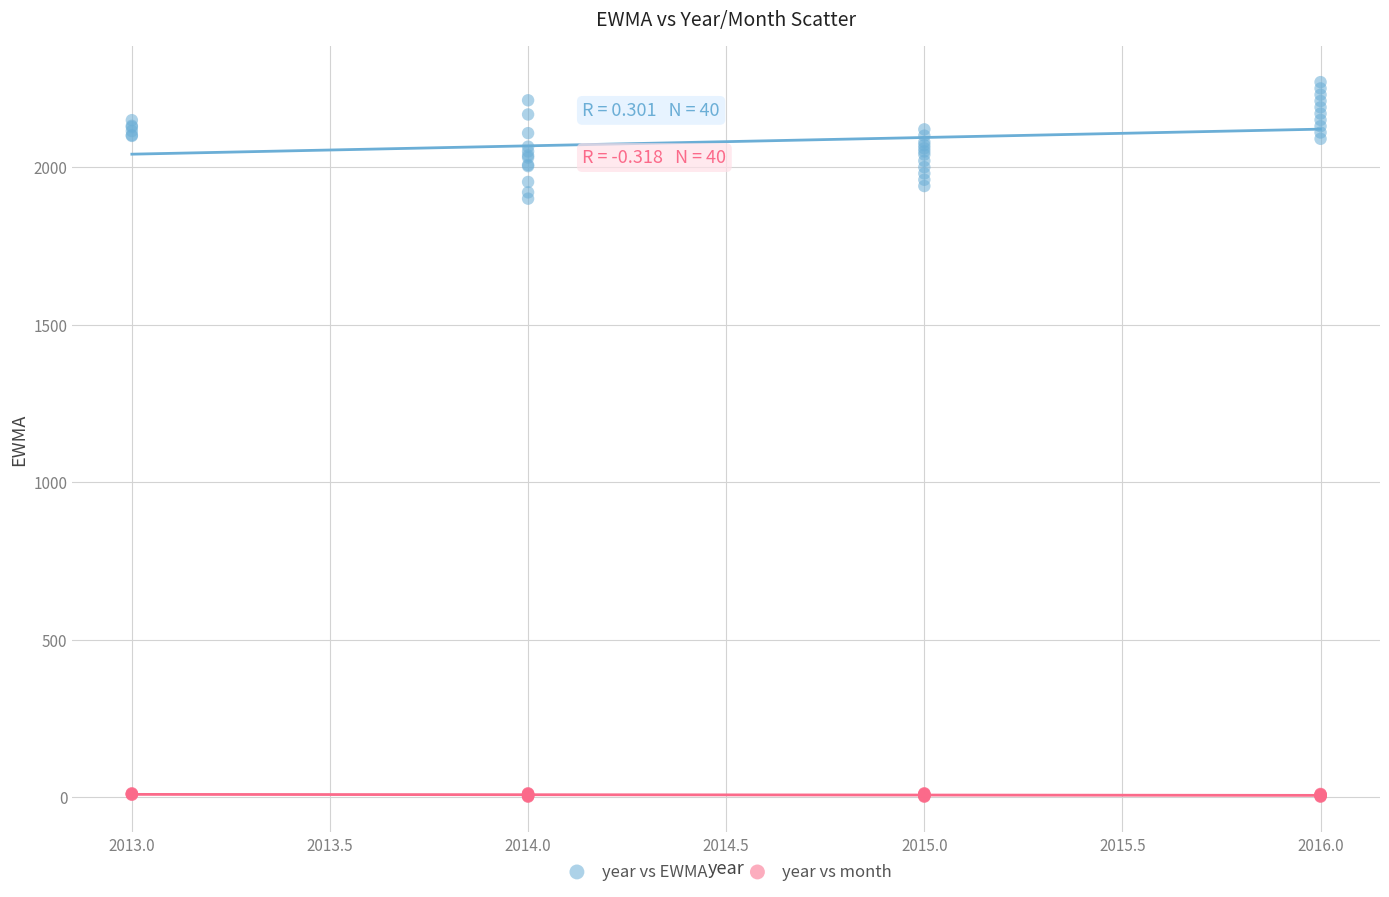

Which series contains the lowest Y value?

year vs month